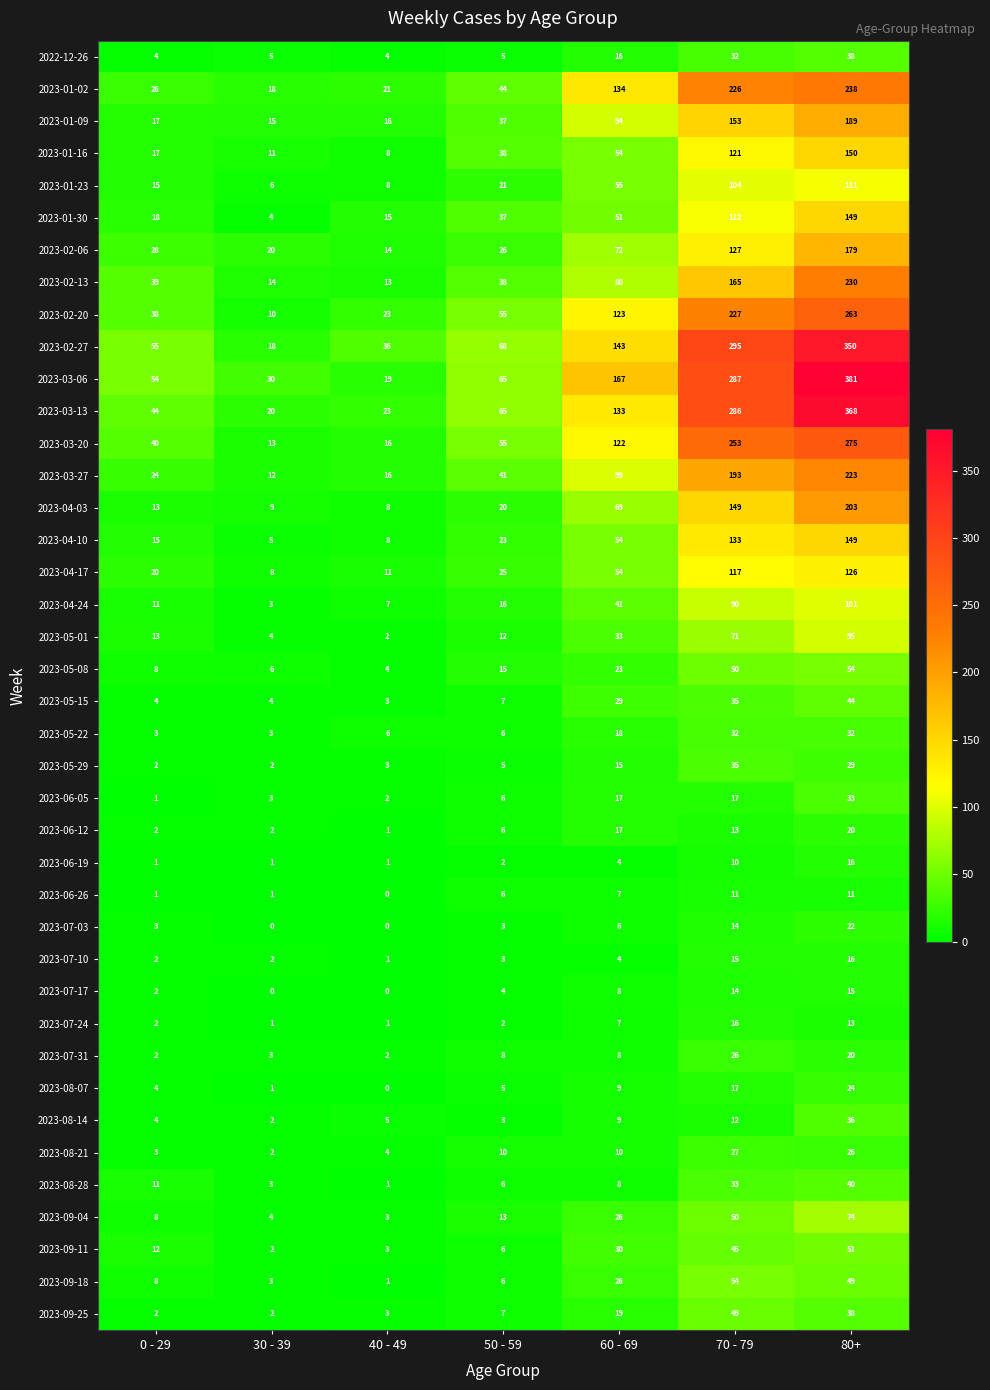

What is the maximum value shown in the chart?

381